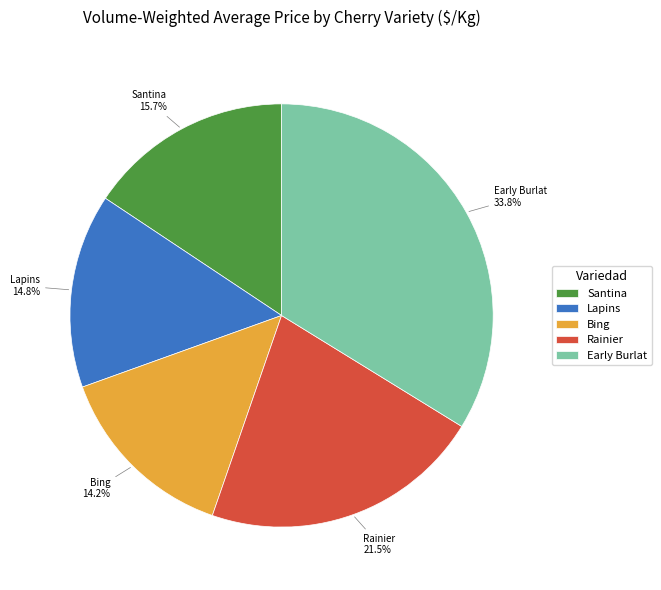

What is the smallest slice in the pie chart?

Bing